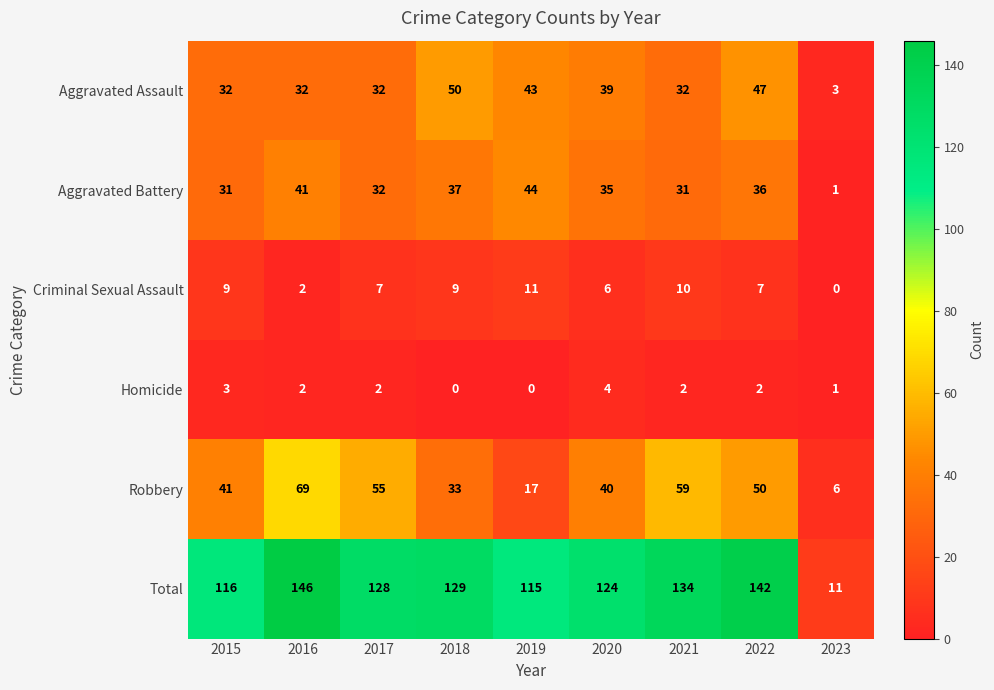

At which category is the sum across all series the highest?

2016